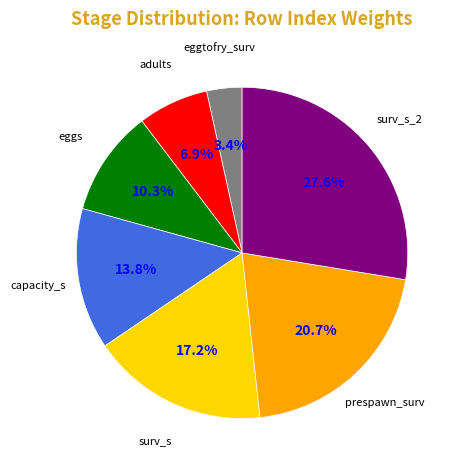

Between eggtofry_surv and surv_s_2, which is larger?

surv_s_2